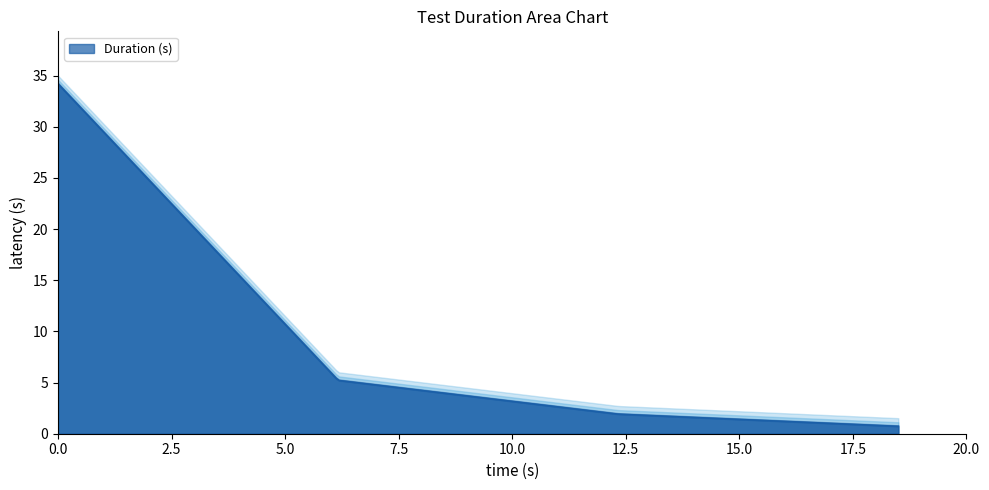

What is the difference between the maximum and minimum values?

33.5